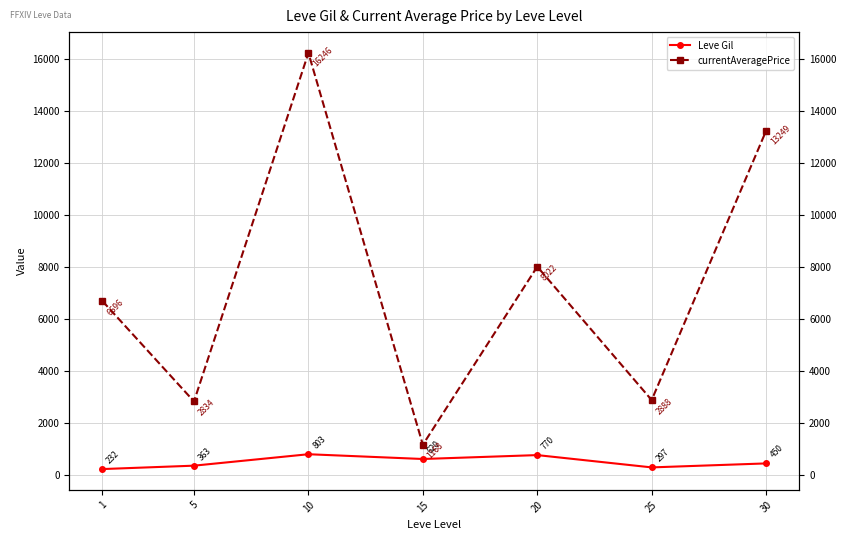

Where does the Leve Gil series first go above 450?

10